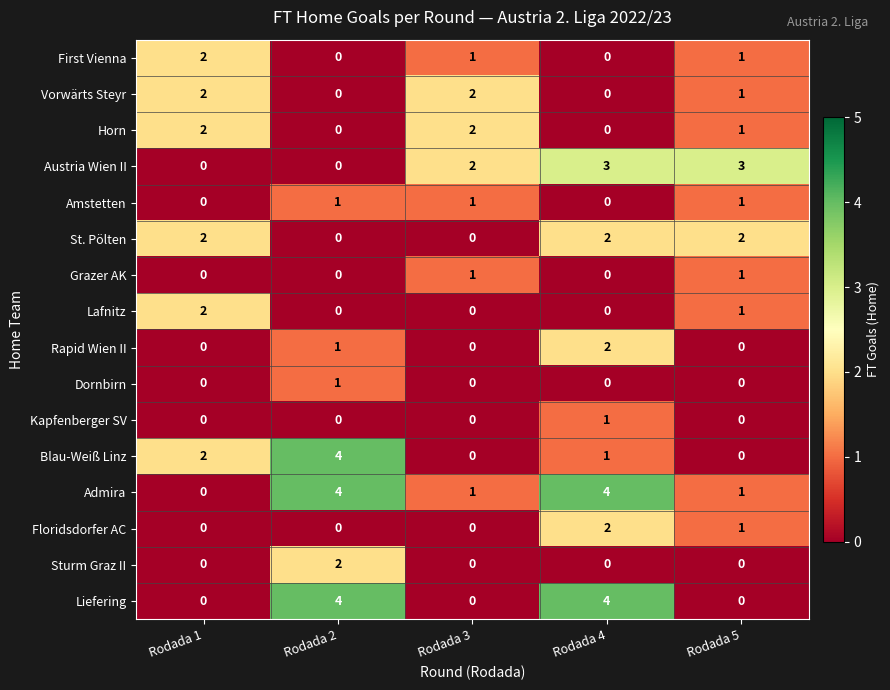

Is it true that Dornbirn equals 0 at Rodada 5?

True